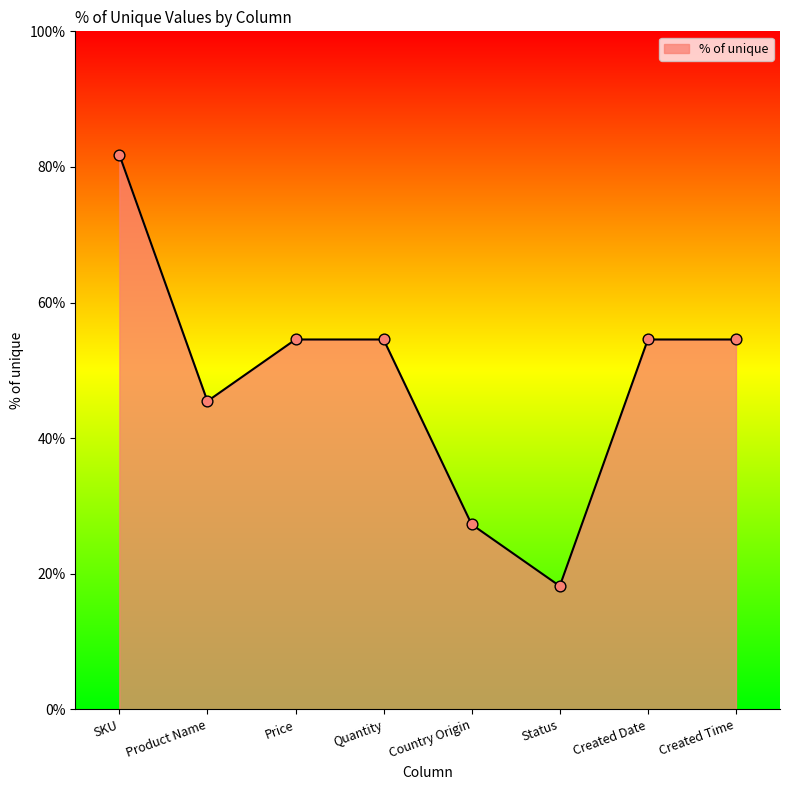

What is the ratio of the value at Status to the value at Product Name?

0.4